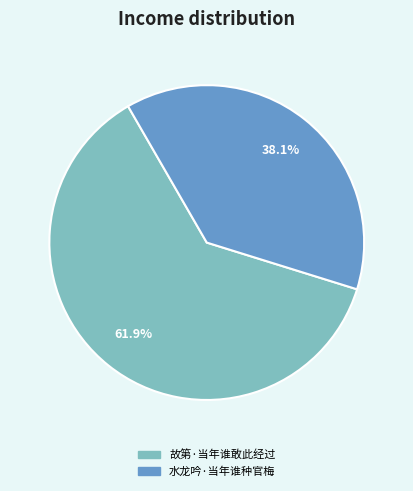

To the nearest percent, what is the combined percentage of 水龙吟·当年谁种官梅 and 故第·当年谁敢此经过?

100%